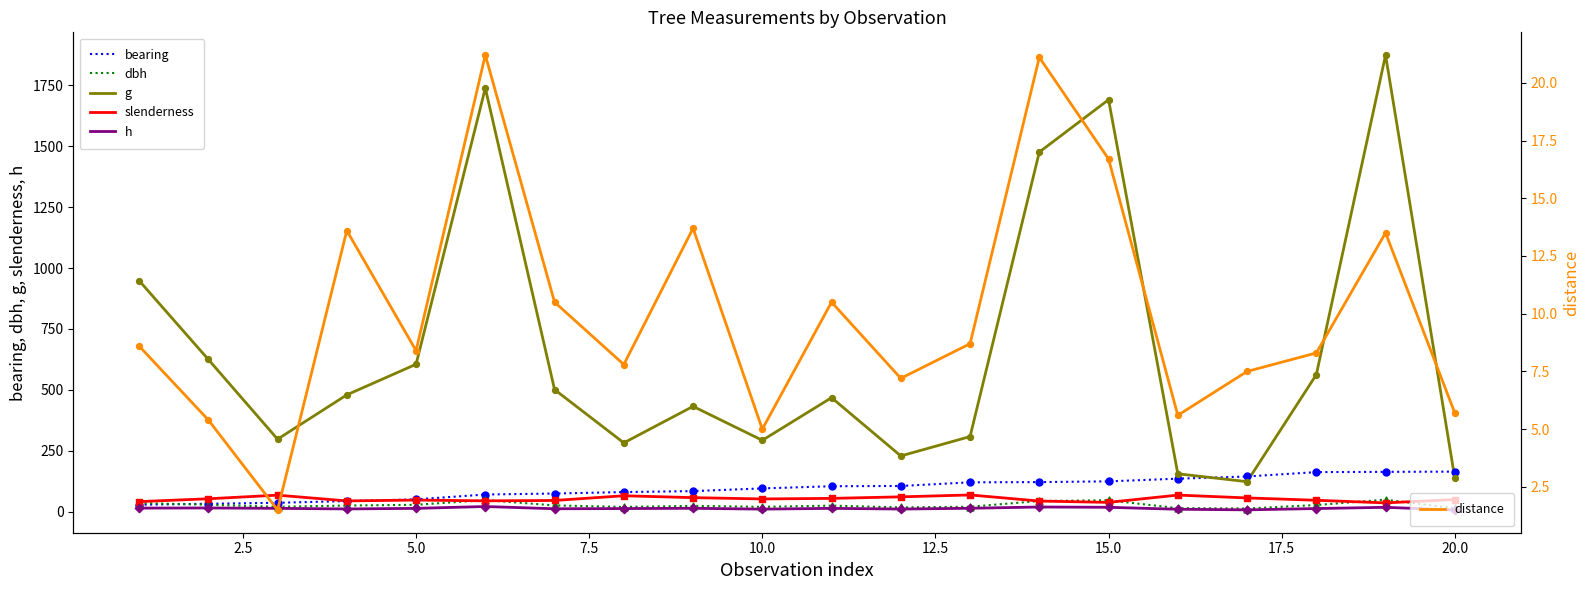

What are all the series names shown in the legend?

bearing, dbh, g, slenderness, h, distance